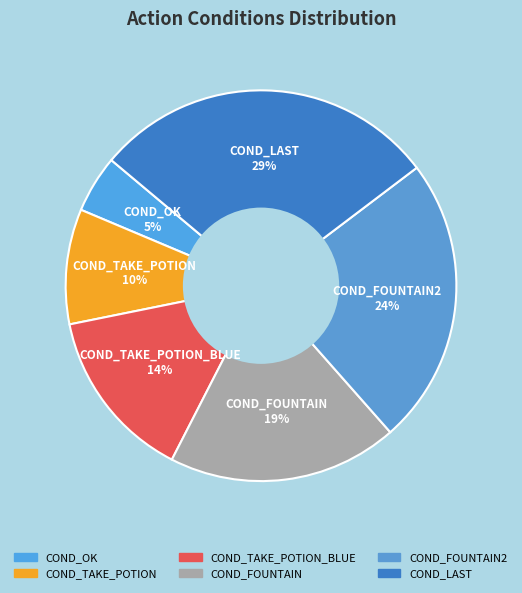

How many segments does this pie chart have?

6